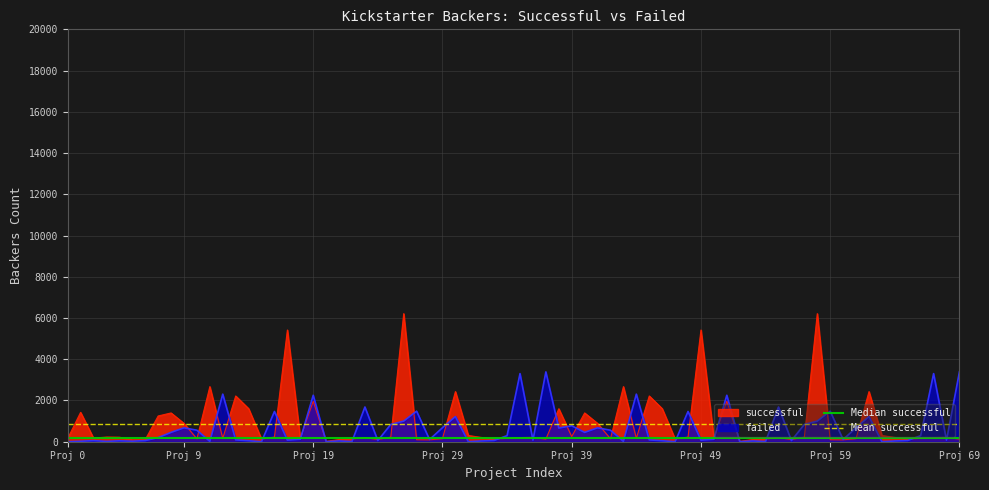

What is the highest value of the failed series?

3387